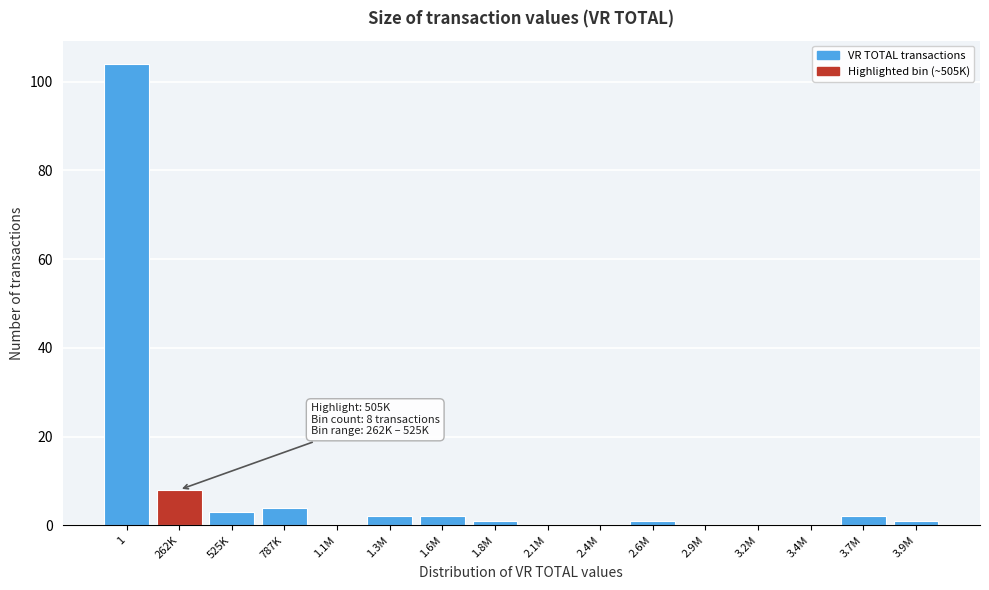

Reading left to right, extract all data points from this chart.

1=104	262K=8	525K=3	787K=4	1.1M=0	1.3M=2	1.6M=2	1.8M=1	2.1M=0	2.4M=0	2.6M=1	2.9M=0	3.2M=0	3.4M=0	3.7M=2	3.9M=1